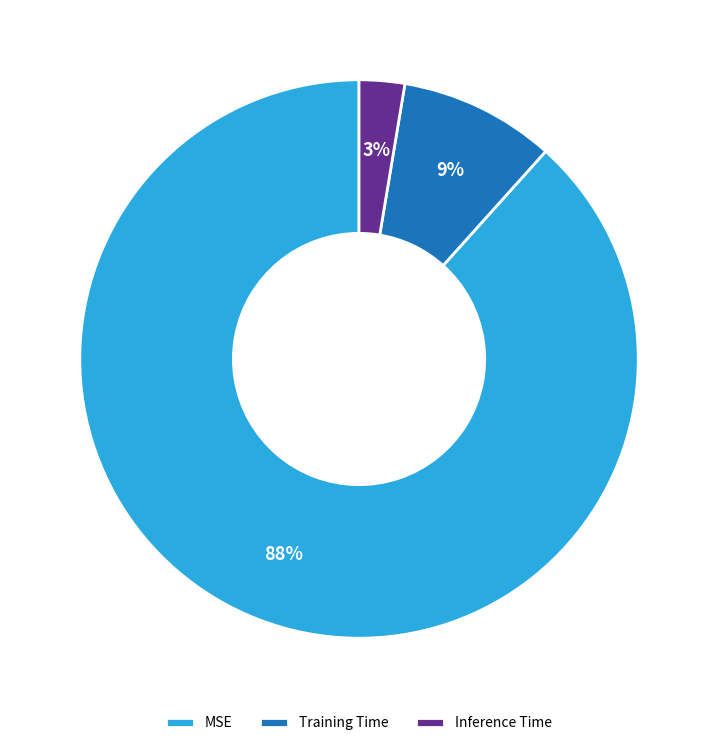

Count the number of slices in the pie.

3